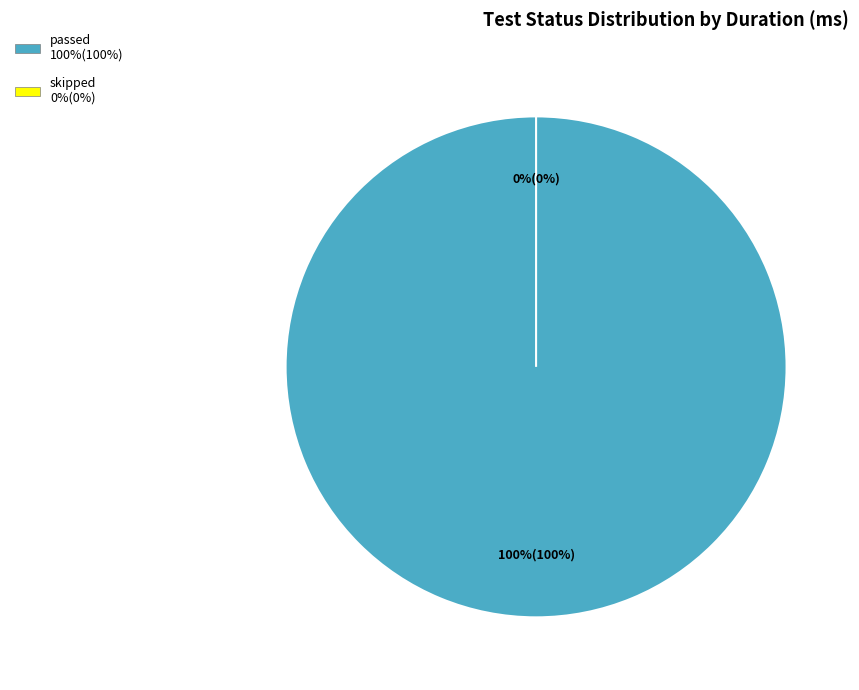

What is the largest slice in the pie chart?

passed